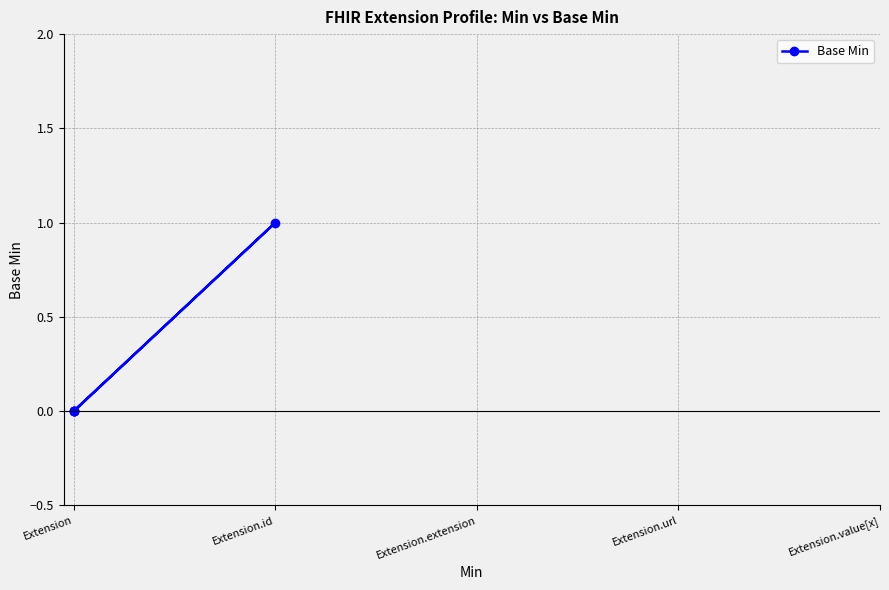

List the labels in order of value, smallest first.

Extension, Extension, Extension, Extension, Extension.id